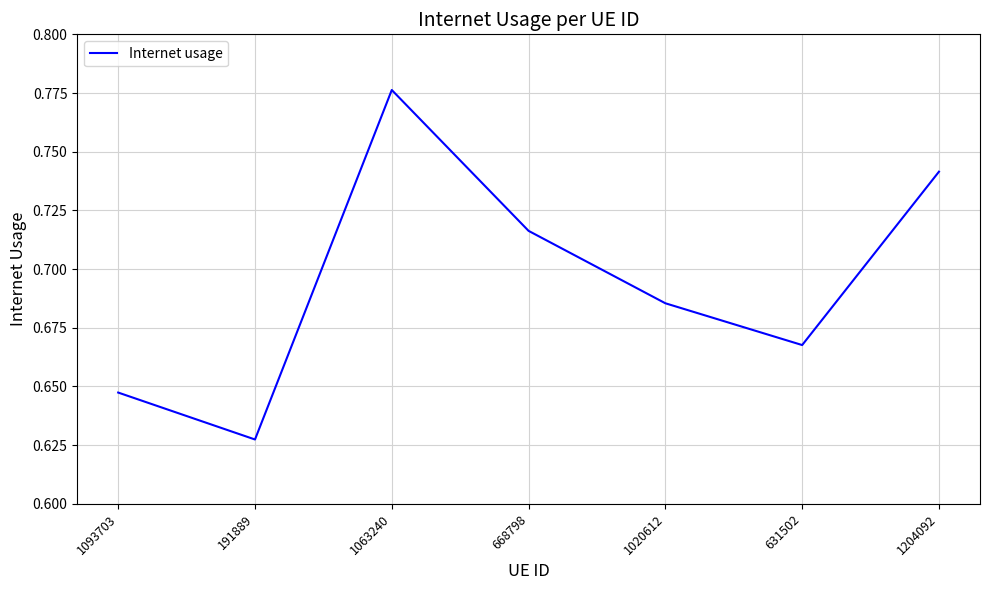

At which category does the data reach its first local peak?

1063240